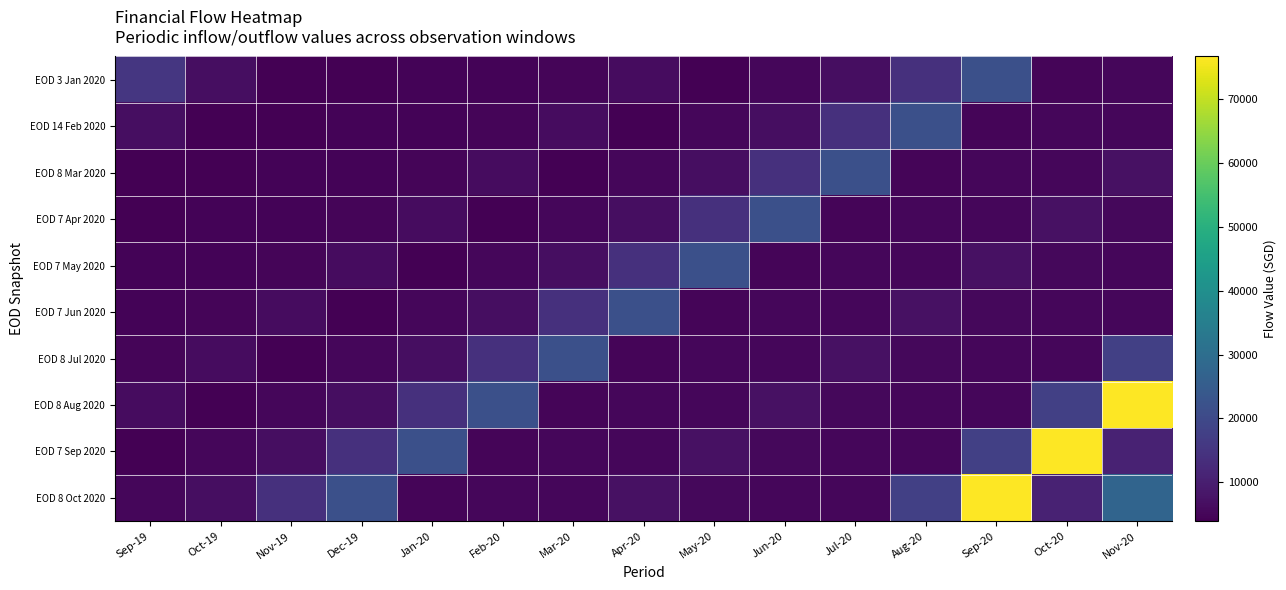

Reading left to right, what are all the values shown in this chart?

EOD 3 Jan 2020: Sep-19=15355.1	Oct-19=6705.9	Nov-19=3946.3	Dec-19=3886.4	Jan-20=4541.2	Feb-20=4667.7	Mar-20=4796.3	Apr-20=6338.8	May-20=3995.8	Jun-20=5106.9	Jul-20=6534.9	Aug-20=13857.1	Sep-20=21543.0	Oct-20=4917.1	Nov-20=5256.5
EOD 14 Feb 2020: Sep-19=6705.9	Oct-19=3946.3	Nov-19=3886.4	Dec-19=4541.2	Jan-20=4667.7	Feb-20=4796.3	Mar-20=6338.8	Apr-20=3995.8	May-20=5106.9	Jun-20=6534.9	Jul-20=13857.1	Aug-20=21543.0	Sep-20=4917.1	Oct-20=5256.5	Nov-20=5230.3
EOD 8 Mar 2020: Sep-19=3946.3	Oct-19=3886.4	Nov-19=4541.2	Dec-19=4667.7	Jan-20=4796.3	Feb-20=6338.8	Mar-20=3995.8	Apr-20=5106.9	May-20=6534.9	Jun-20=13857.1	Jul-20=21543.0	Aug-20=4917.1	Sep-20=5256.5	Oct-20=5230.3	Nov-20=7270.5
EOD 7 Apr 2020: Sep-19=3886.4	Oct-19=4541.2	Nov-19=4667.7	Dec-19=4796.3	Jan-20=6338.8	Feb-20=3995.8	Mar-20=5106.9	Apr-20=6534.9	May-20=13857.1	Jun-20=21543.0	Jul-20=4917.1	Aug-20=5256.5	Sep-20=5230.3	Oct-20=7270.5	Nov-20=5474.5
EOD 7 May 2020: Sep-19=4541.2	Oct-19=4667.7	Nov-19=4796.3	Dec-19=6338.8	Jan-20=3995.8	Feb-20=5106.9	Mar-20=6534.9	Apr-20=13857.1	May-20=21543.0	Jun-20=4917.1	Jul-20=5256.5	Aug-20=5230.3	Sep-20=7270.5	Oct-20=5474.5	Nov-20=5303.0
EOD 7 Jun 2020: Sep-19=4667.7	Oct-19=4796.3	Nov-19=6338.8	Dec-19=3995.8	Jan-20=5106.9	Feb-20=6534.9	Mar-20=13857.1	Apr-20=21543.0	May-20=4917.1	Jun-20=5256.5	Jul-20=5230.3	Aug-20=7270.5	Sep-20=5474.5	Oct-20=5303.0	Nov-20=5095.3
EOD 8 Jul 2020: Sep-19=4796.3	Oct-19=6338.8	Nov-19=3995.8	Dec-19=5106.9	Jan-20=6534.9	Feb-20=13857.1	Mar-20=21543.0	Apr-20=4917.1	May-20=5256.5	Jun-20=5230.3	Jul-20=7270.5	Aug-20=5474.5	Sep-20=5303.0	Oct-20=5095.3	Nov-20=17561.8
EOD 8 Aug 2020: Sep-19=6338.8	Oct-19=3995.8	Nov-19=5106.9	Dec-19=6534.9	Jan-20=13857.1	Feb-20=21543.0	Mar-20=4917.1	Apr-20=5256.5	May-20=5230.3	Jun-20=7270.5	Jul-20=5474.5	Aug-20=5303.0	Sep-20=5095.3	Oct-20=17561.8	Nov-20=76722.2
EOD 7 Sep 2020: Sep-19=3995.8	Oct-19=5106.9	Nov-19=6534.9	Dec-19=13857.1	Jan-20=21543.0	Feb-20=4917.1	Mar-20=5256.5	Apr-20=5230.3	May-20=7270.5	Jun-20=5474.5	Jul-20=5303.0	Aug-20=5095.3	Sep-20=17561.8	Oct-20=76722.2	Nov-20=10746.0
EOD 8 Oct 2020: Sep-19=5106.9	Oct-19=6534.9	Nov-19=13857.1	Dec-19=21543.0	Jan-20=4917.1	Feb-20=5256.5	Mar-20=5230.3	Apr-20=7270.5	May-20=5474.5	Jun-20=5303.0	Jul-20=5095.3	Aug-20=17561.8	Sep-20=76722.2	Oct-20=10746.0	Nov-20=27435.9